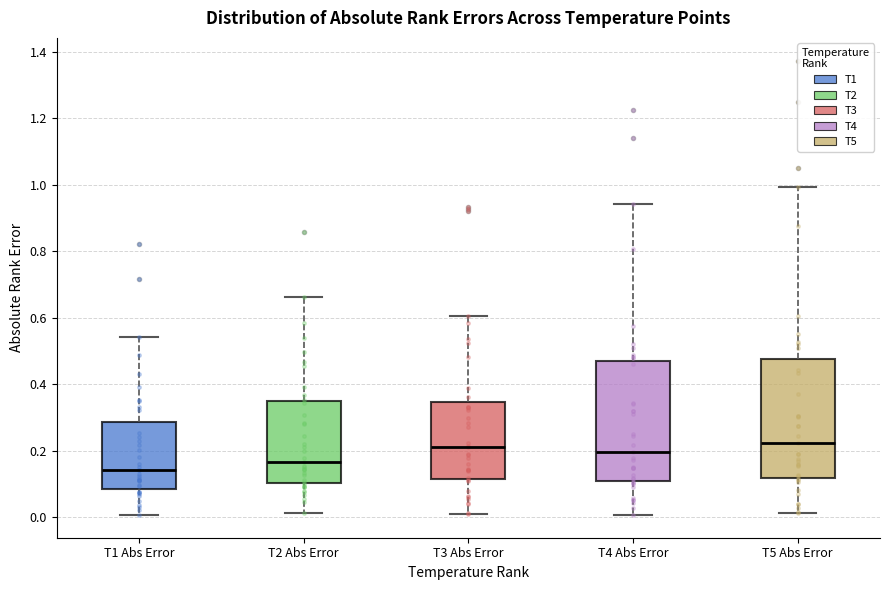

Reading left to right, transcribe this box plot: for each box, give where its median line is, the range the box spans, and where its two whiskers end, as read against the y-axis. The values are not printed on the chart, so give them approximately, as read against the axis.

T1 Abs Error: median 0.14, box 0.08 to 0.28, whiskers 0.00 to 0.54
T2 Abs Error: median 0.16, box 0.10 to 0.34, whiskers 0.02 to 0.66
T3 Abs Error: median 0.22, box 0.12 to 0.34, whiskers 0.00 to 0.60
T4 Abs Error: median 0.20, box 0.10 to 0.48, whiskers 0.00 to 0.94
T5 Abs Error: median 0.22, box 0.12 to 0.48, whiskers 0.02 to 1.00